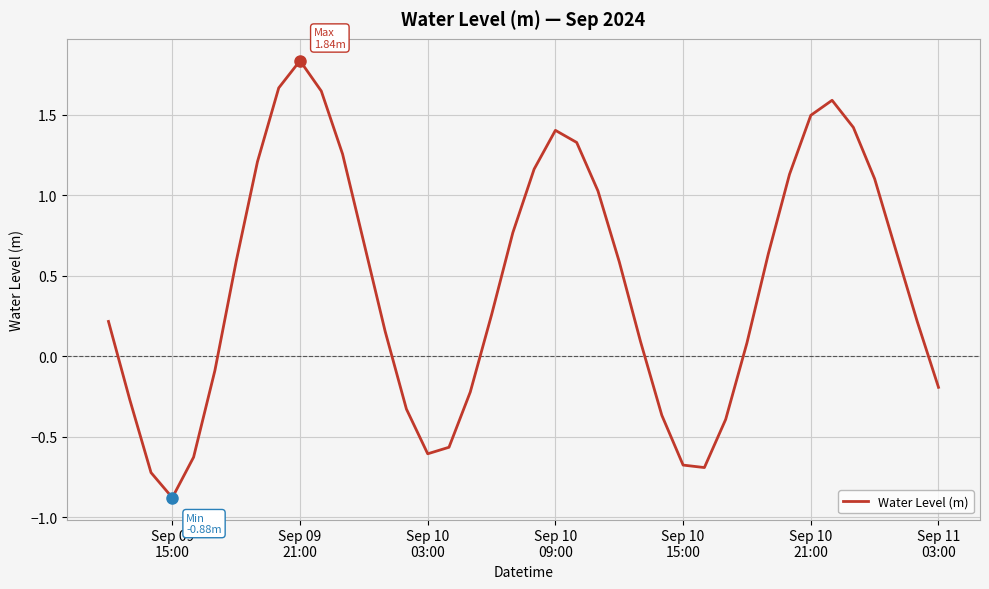

What is the smallest value displayed?

-0.9